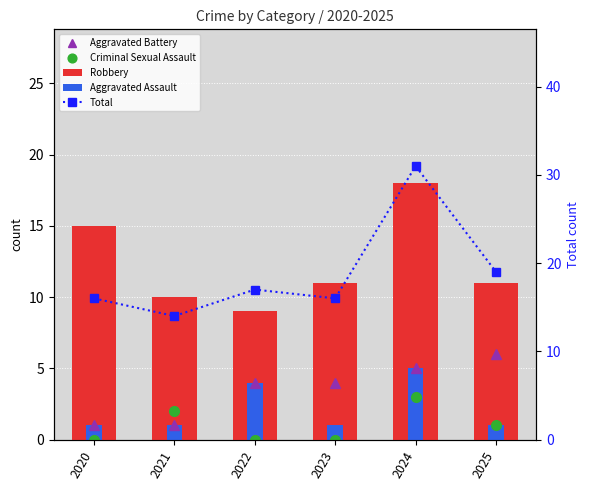

Reading right to left, list all the values displayed in this chart.

Aggravated Battery: 2025=6	2024=5	2023=4	2022=4	2021=1	2020=1
Criminal Sexual Assault: 2025=1	2024=3	2023=0	2022=0	2021=2	2020=0
Robbery: 2025=11	2024=18	2023=11	2022=9	2021=10	2020=15
Aggravated Assault: 2025=1	2024=5	2023=1	2022=4	2021=1	2020=1
Total: 2025=19	2024=31	2023=16	2022=17	2021=14	2020=16